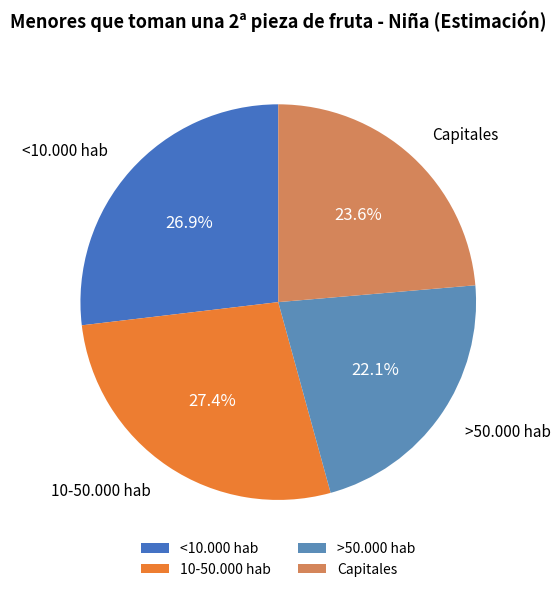

Do Capitales and <10.000 hab together represent more than half of the pie?

Yes